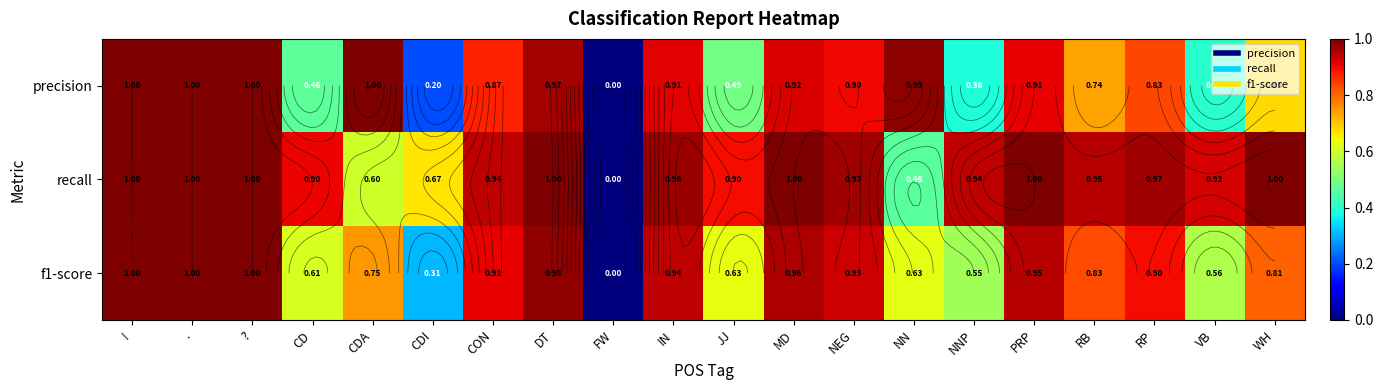

List the labels in order of recall value, smallest first.

FW, NN, CDA, CDI, JJ, CD, VB, NNP, CON, RB, NEG, RP, IN, !, ., ?, DT, MD, PRP, WH